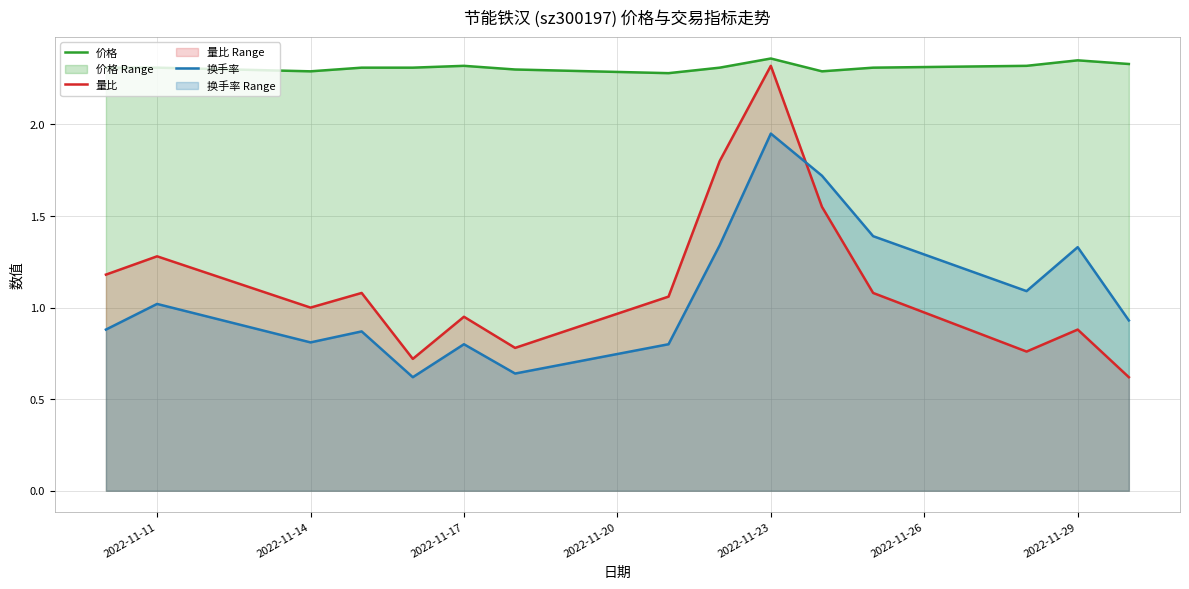

At 2022-11-14, list the series in order from largest to smallest.

价格, 量比, 换手率